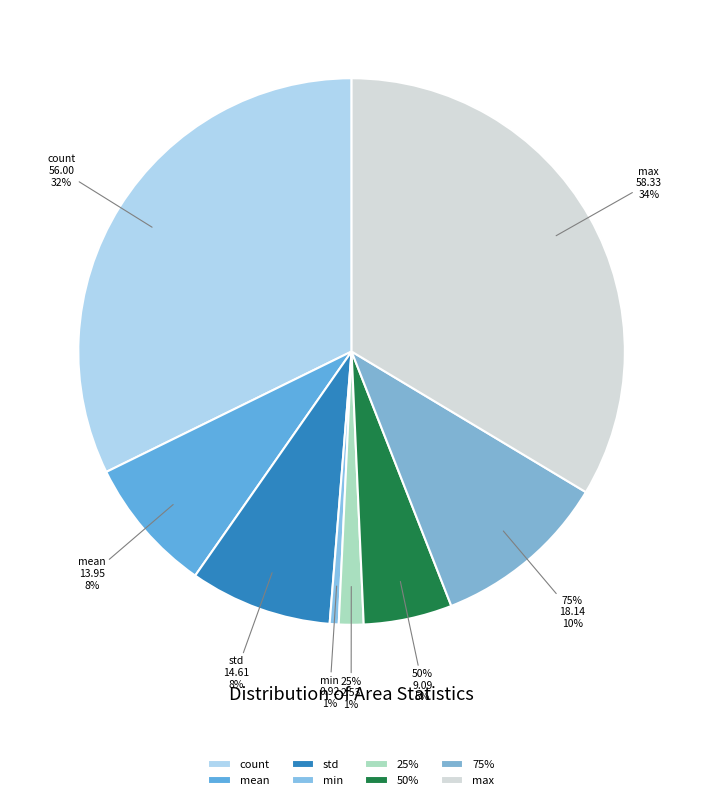

True or false: std accounts for 8% of the total.

True